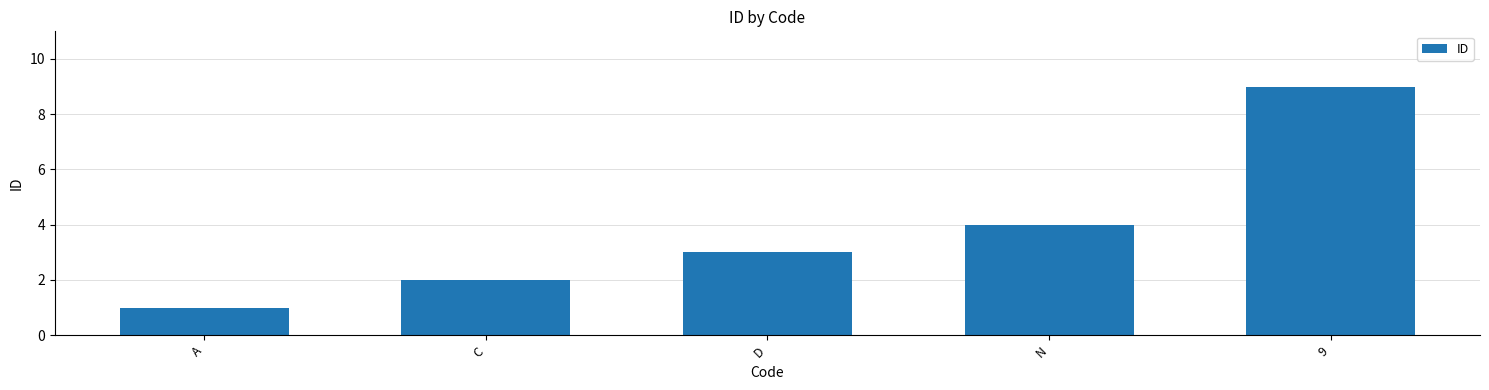

Which has a higher value, N or A?

N